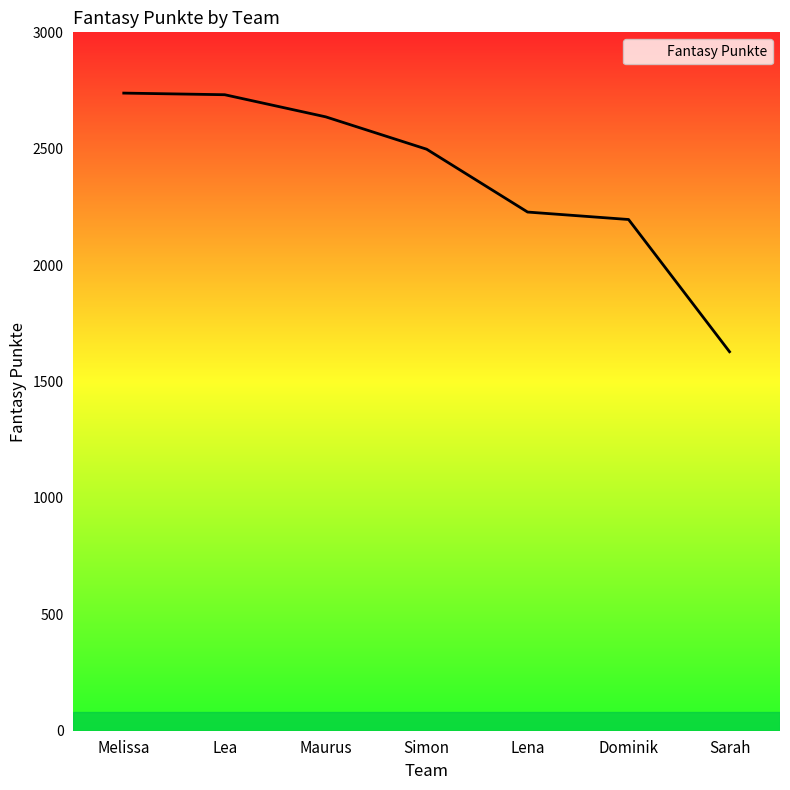

Does the chart display data point markers on the line(s)?

No